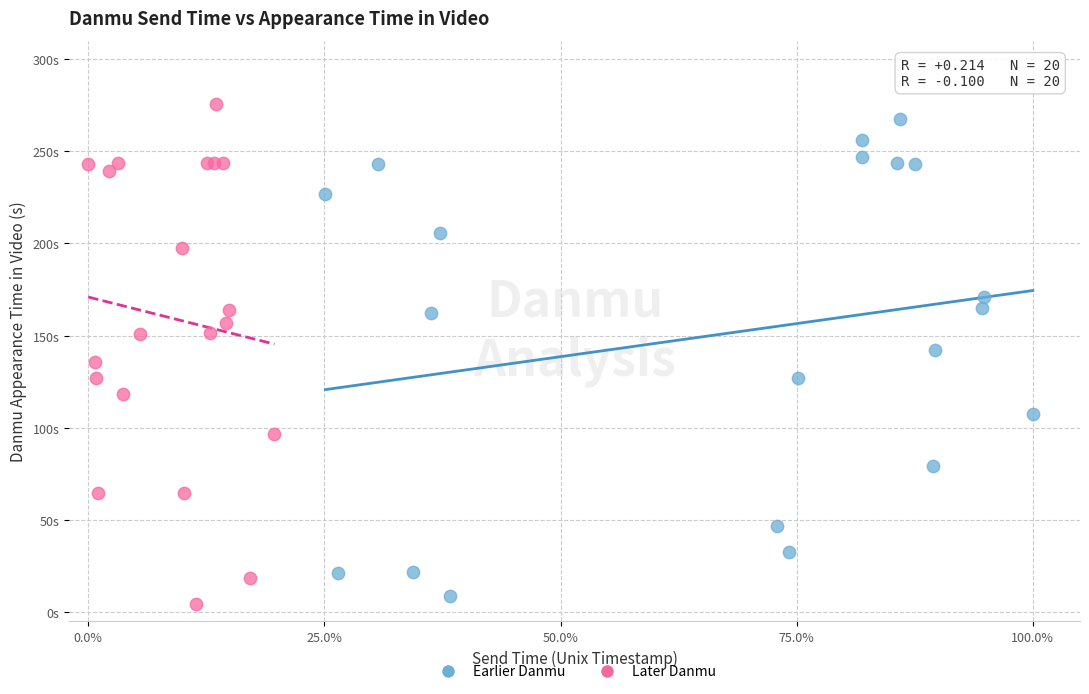

What are all the series names shown in the legend?

Earlier Danmu, Later Danmu